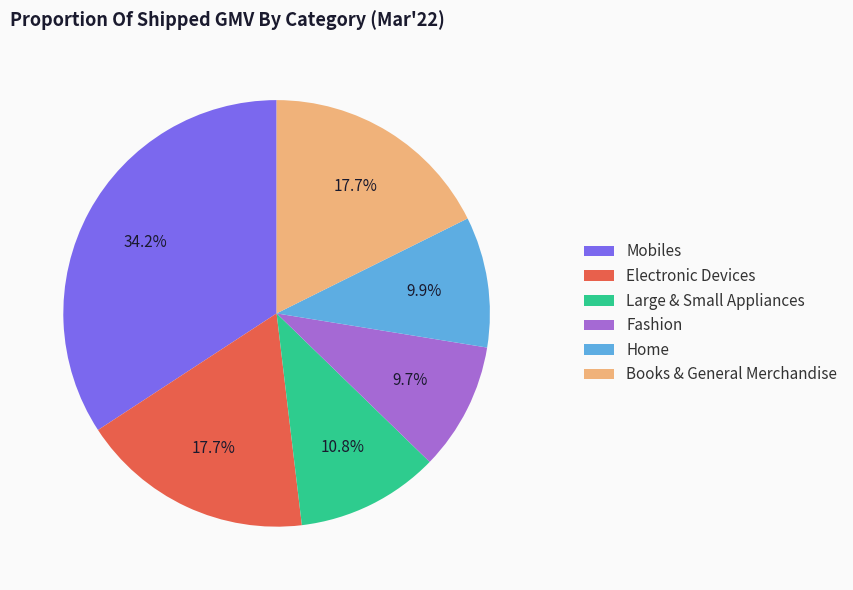

Do Fashion and Books & General Merchandise together represent more than half of the pie?

No